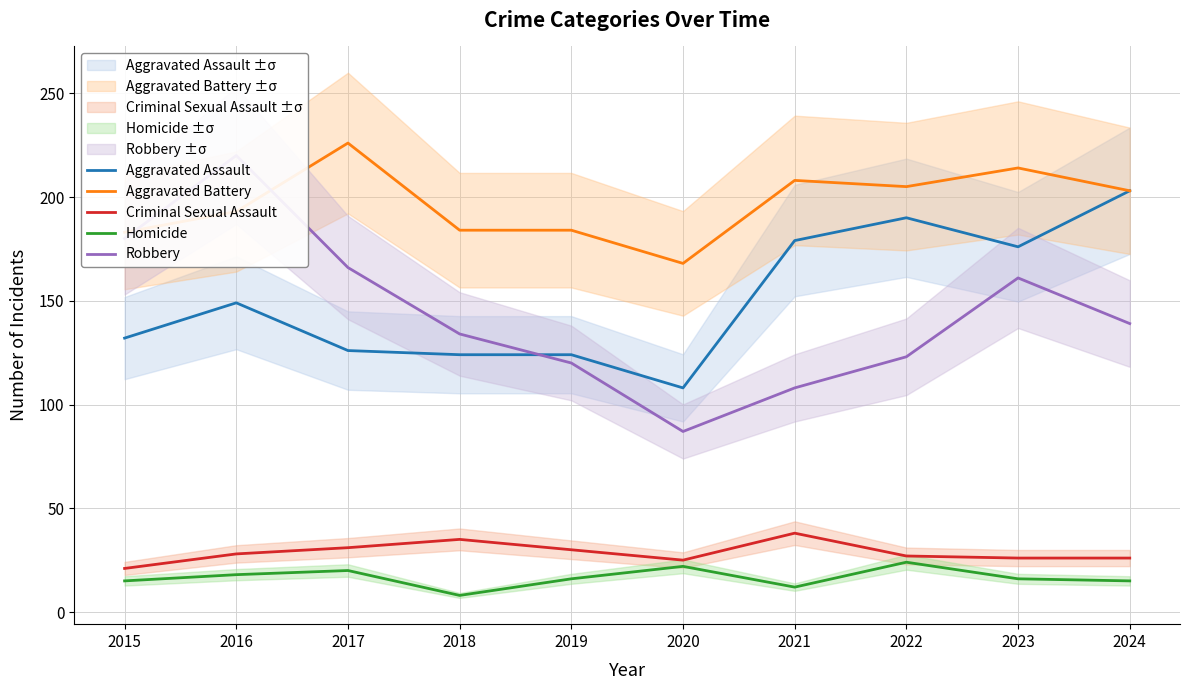

List the labels in order of Aggravated Battery value, smallest first.

2020, 2015, 2018, 2019, 2016, 2024, 2022, 2021, 2023, 2017